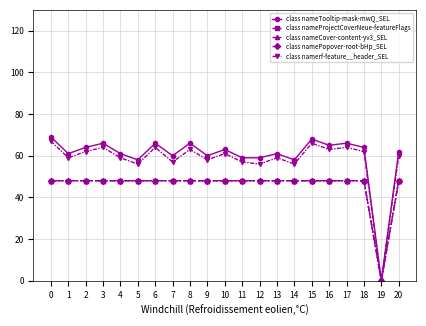

How many interior local peaks does the class namerf-feature__header_SEL series have?

7